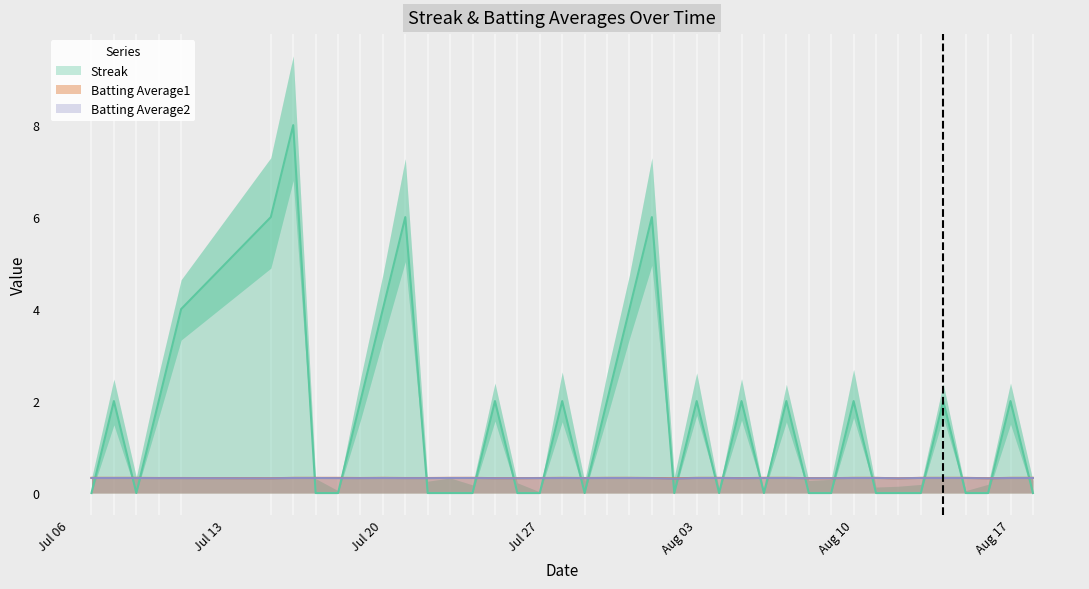

Between 2010-07-16 and 2010-08-13, which series saw the biggest shift?

Streak